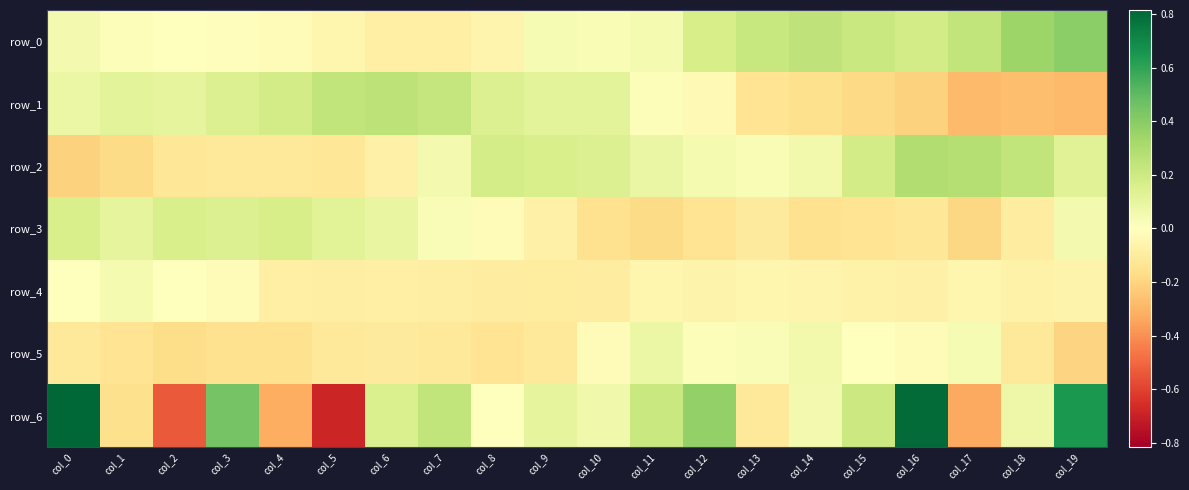

What is the average value of the row_5 series?

-0.1